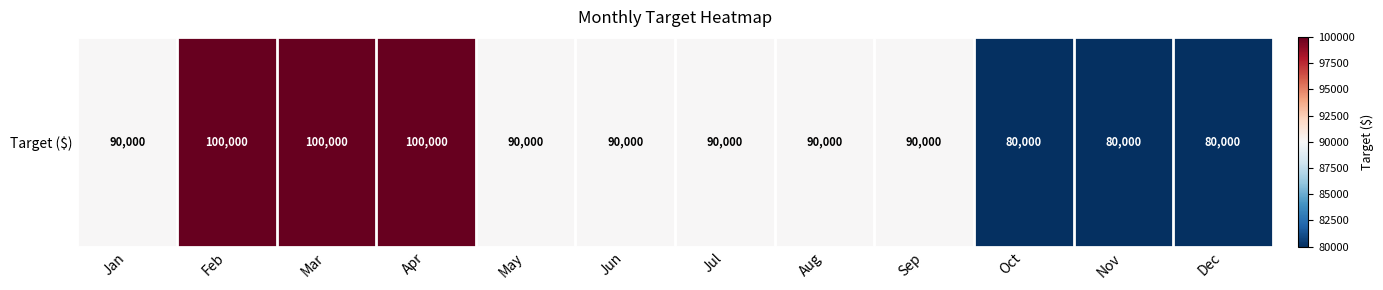

The value at May is 127687. True or false?

False